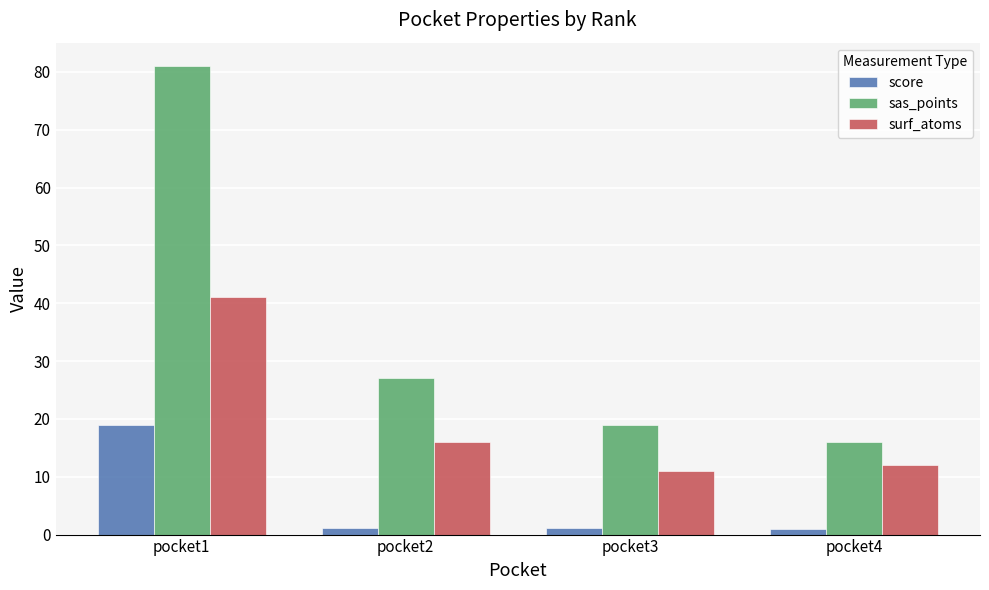

Is the value of sas_points at pocket4 greater than the value of score at pocket3?

Yes